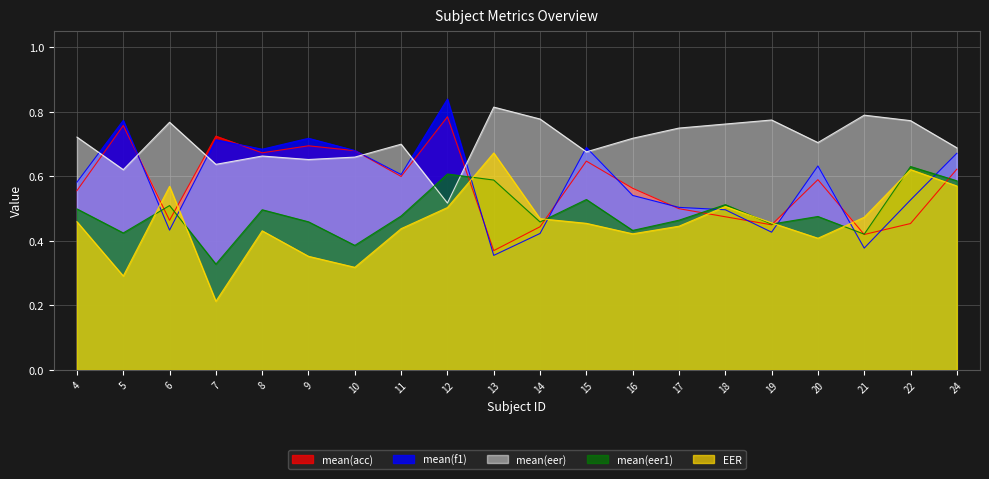

Reading left to right, extract all data points from this chart.

mean(acc): 4=0.6	5=0.8	6=0.5	7=0.7	8=0.7	9=0.7	10=0.7	11=0.6	12=0.8	13=0.4	14=0.4	15=0.6	16=0.6	17=0.5	18=0.5	19=0.5	20=0.6	21=0.4	22=0.5	24=0.6
mean(f1): 4=0.6	5=0.8	6=0.4	7=0.7	8=0.7	9=0.7	10=0.7	11=0.6	12=0.8	13=0.4	14=0.4	15=0.7	16=0.5	17=0.5	18=0.5	19=0.4	20=0.6	21=0.4	22=0.5	24=0.7
mean(eer): 4=0.7	5=0.6	6=0.8	7=0.6	8=0.7	9=0.7	10=0.7	11=0.7	12=0.5	13=0.8	14=0.8	15=0.7	16=0.7	17=0.8	18=0.8	19=0.8	20=0.7	21=0.8	22=0.8	24=0.7
mean(eer1): 4=0.5	5=0.4	6=0.5	7=0.3	8=0.5	9=0.5	10=0.4	11=0.5	12=0.6	13=0.6	14=0.5	15=0.5	16=0.4	17=0.5	18=0.5	19=0.5	20=0.5	21=0.4	22=0.6	24=0.6
EER: 4=0.5	5=0.3	6=0.6	7=0.2	8=0.4	9=0.4	10=0.3	11=0.4	12=0.5	13=0.7	14=0.5	15=0.5	16=0.4	17=0.4	18=0.5	19=0.5	20=0.4	21=0.5	22=0.6	24=0.6